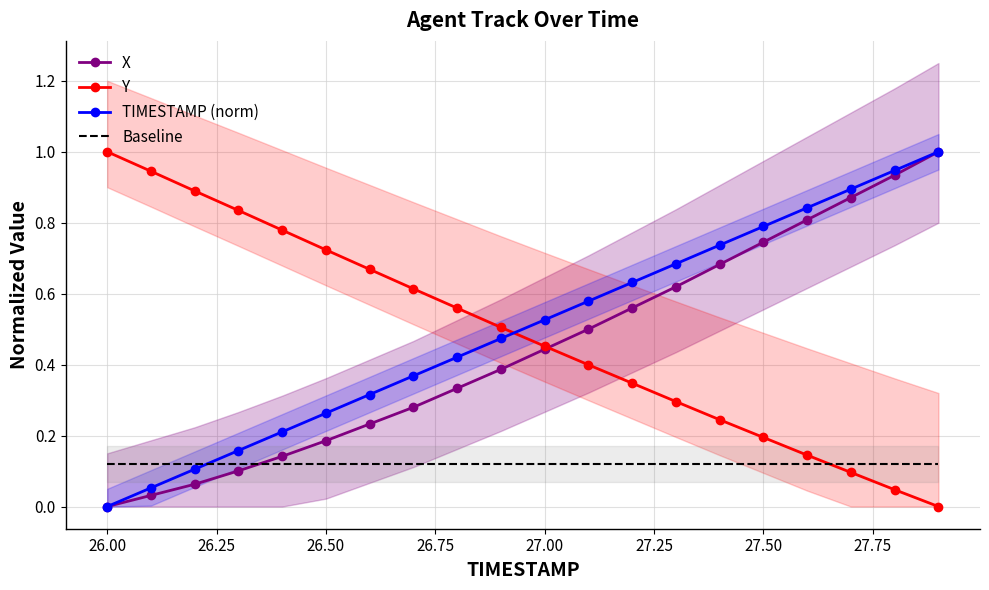

At which label does Y reach its peak?

26.00